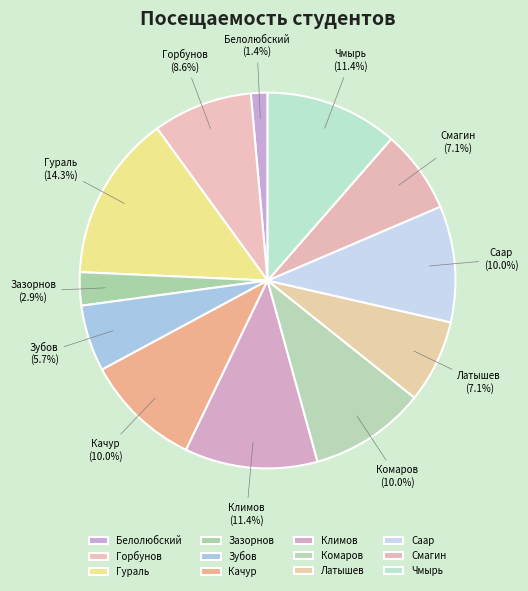

Rank the categories by value from lowest to highest.

Белолюбский Темир Константинович, Зазорнов Данил Сергеевич, Зубов Максим Викторович, Латышев Олег Вадимович, Смагин Леонид Алексеевич, Горбунов Константин Андрееевич, Качур Григорий Алексеевич, Комаров Кирилл Александрович, Саар Семён Евгеньевич, Климов Дмитрий Юрьевич, Чмырь Егор Александрович, Гураль Даниил Александрович